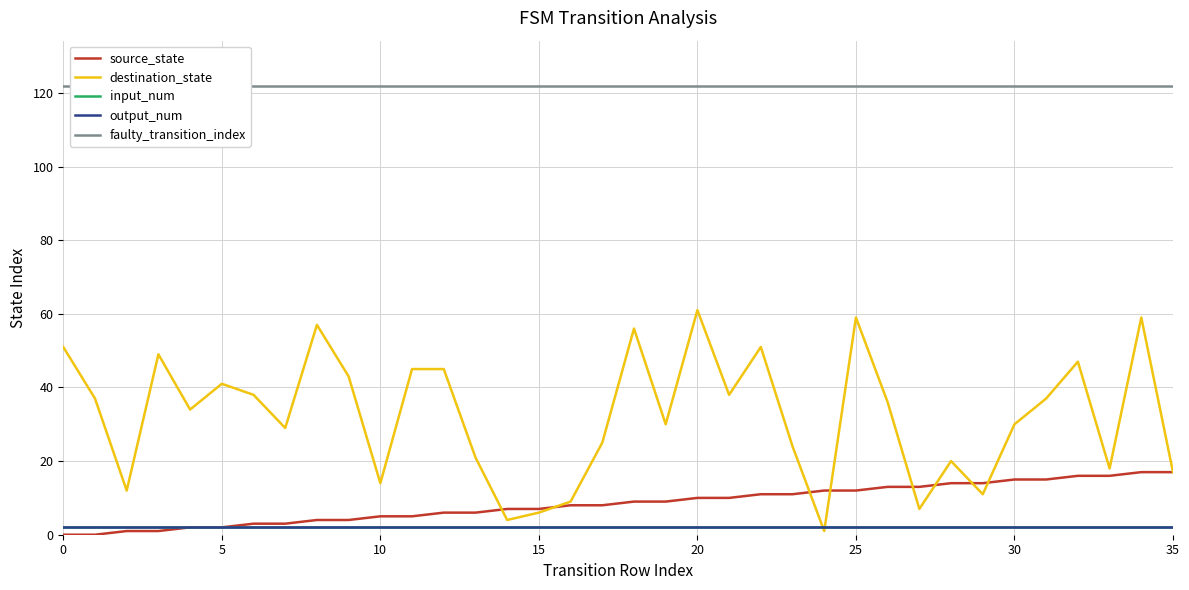

Is the value of source_state at 31 greater than the value of output_num at 10?

Yes